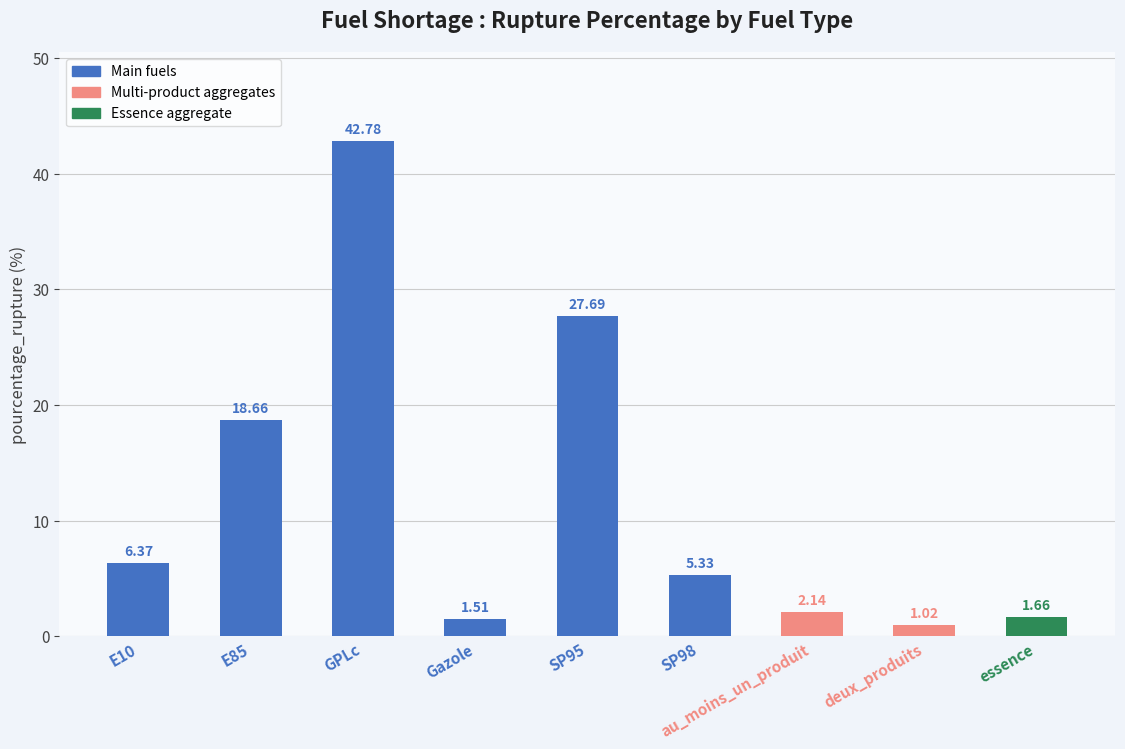

What is the sum of the values at deux_produits and E85?

19.7